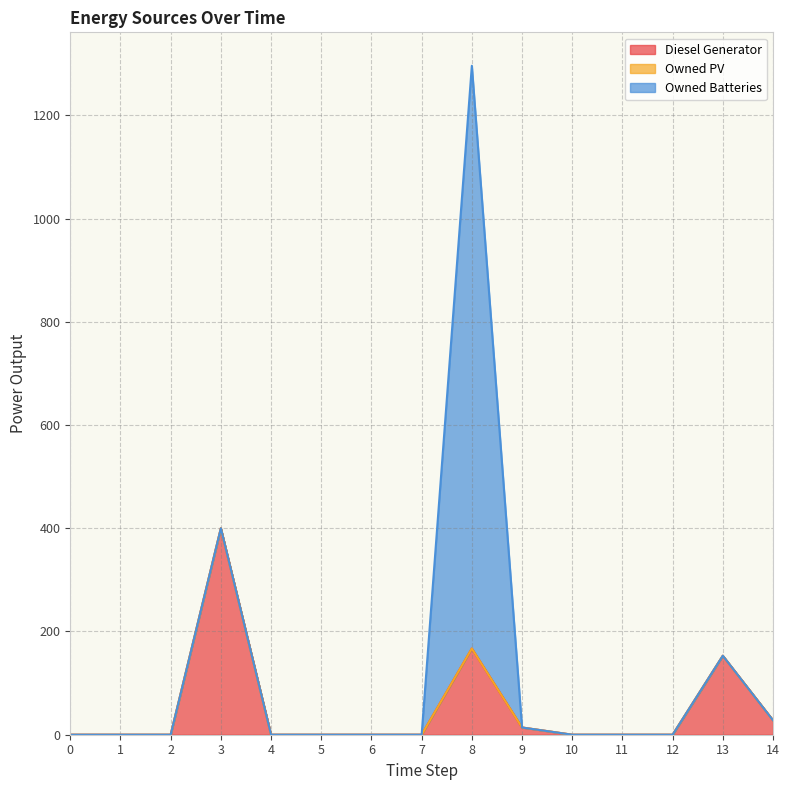

True or false: Owned PV has more than 1 interior local peaks.

False